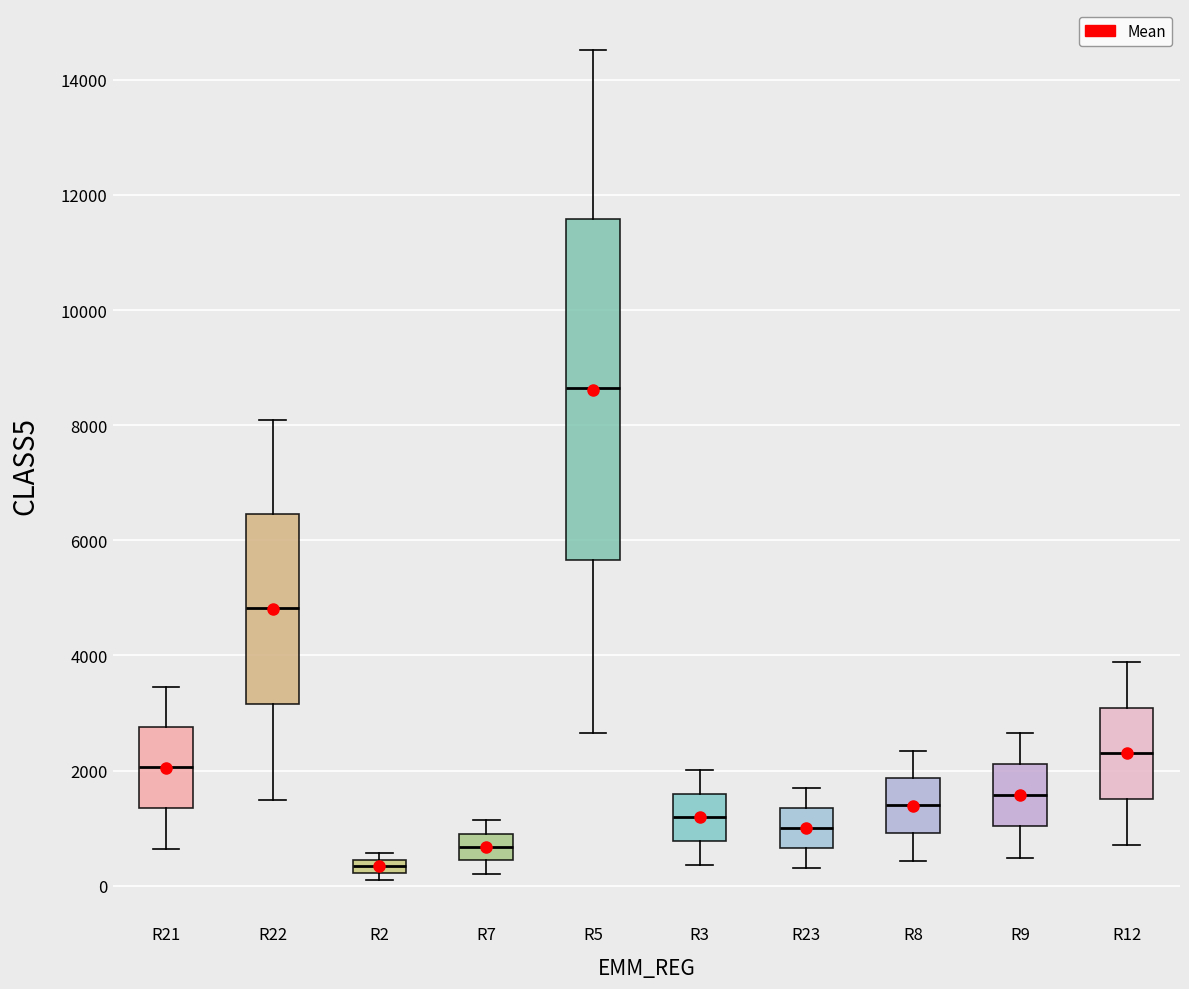

Where is the upper edge of the box for R8 on the y-axis? The values are not printed on the chart, so give them approximately, as read against the axis.

1800